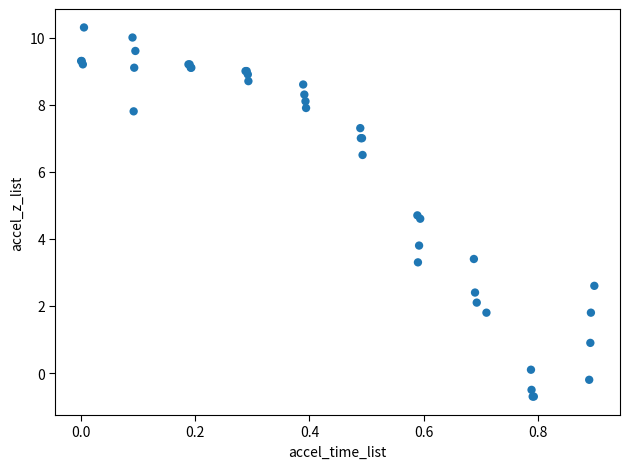

What Y value in the scatter plot is closest to 4?

3.8